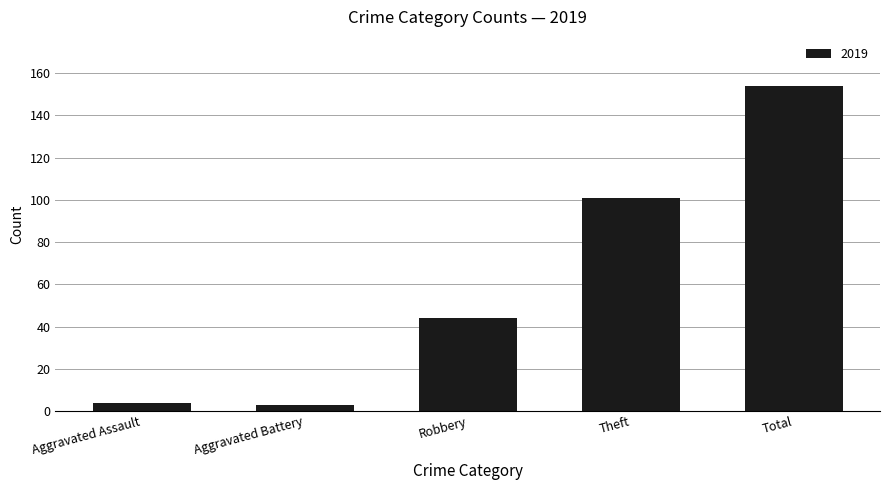

Reading left to right, transcribe all the data shown in this chart.

Aggravated Assault=4	Aggravated Battery=3	Robbery=44	Theft=101	Total=154